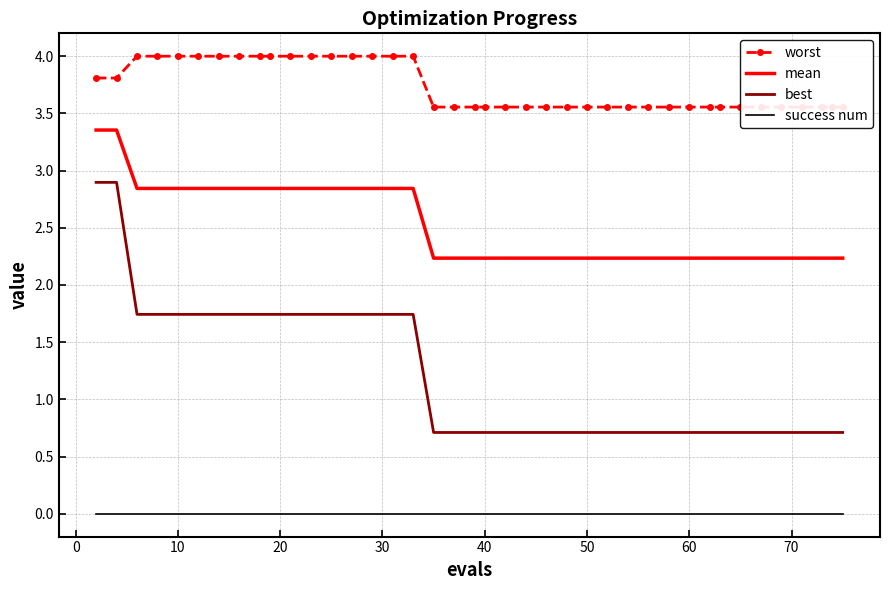

What is the value of the mean point at the 13th from the left?

2.8